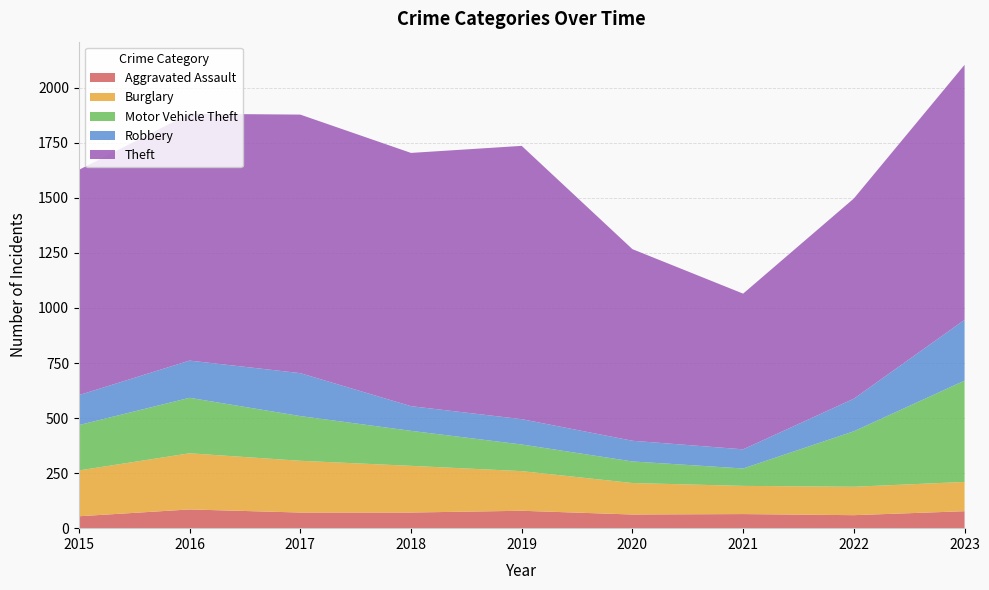

Reading left to right, extract all data points from this chart.

Aggravated Assault: 2015=54	2016=85	2017=71	2018=71	2019=79	2020=62	2021=64	2022=59	2023=77
Burglary: 2015=208	2016=255	2017=235	2018=212	2019=180	2020=143	2021=128	2022=129	2023=133
Motor Vehicle Theft: 2015=206	2016=252	2017=203	2018=159	2019=121	2020=98	2021=79	2022=252	2023=460
Robbery: 2015=136	2016=169	2017=195	2018=112	2019=115	2020=94	2021=87	2022=148	2023=276
Theft: 2015=1023	2016=1121	2017=1174	2018=1150	2019=1241	2020=870	2021=707	2022=909	2023=1158